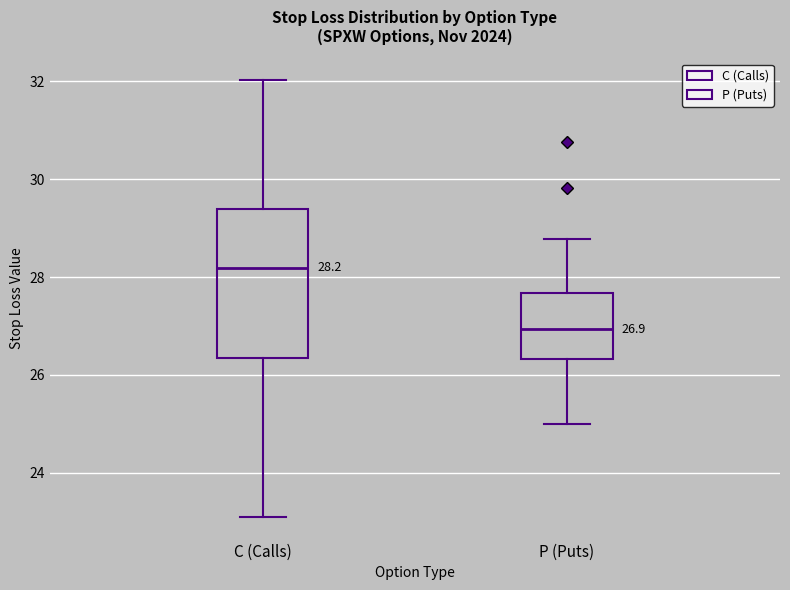

Which box has the highest median line?

C (Calls)